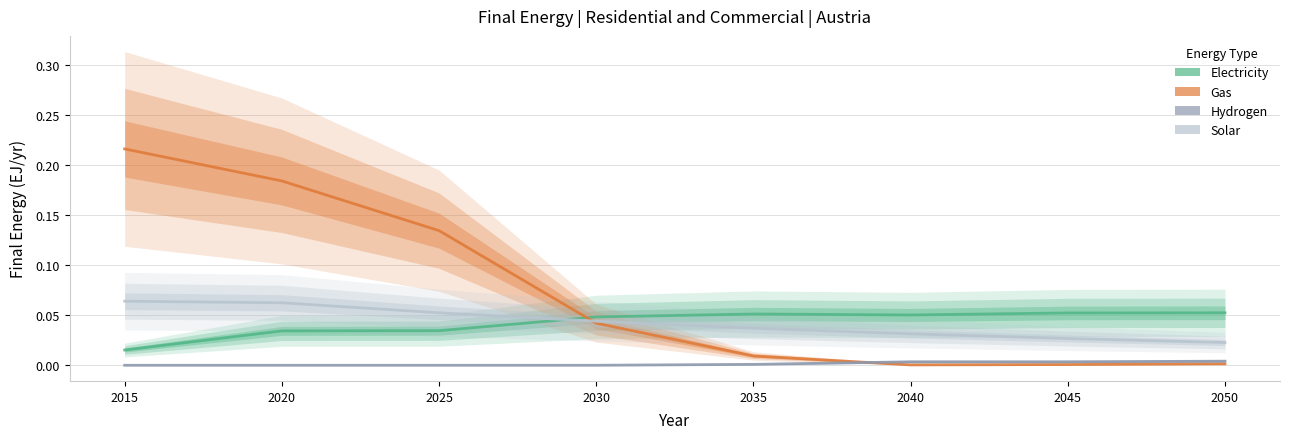

How many Electricity values are between 0 and 1?

8